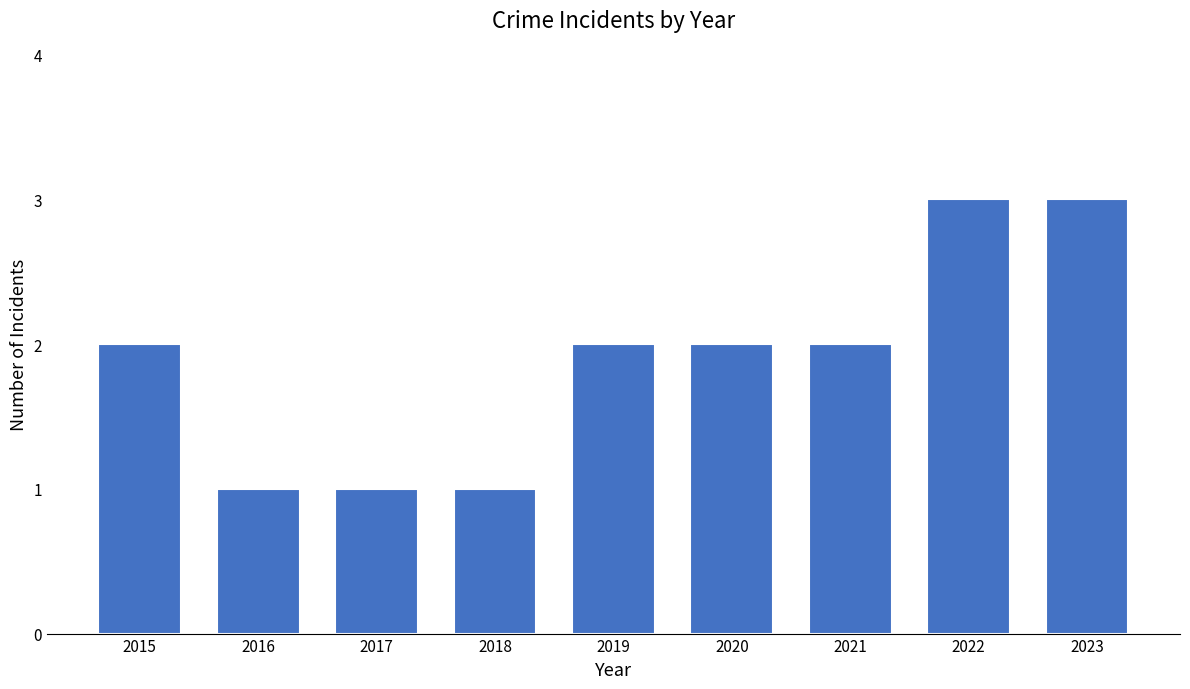

What is the change in value from 2015 to 2022?

+1